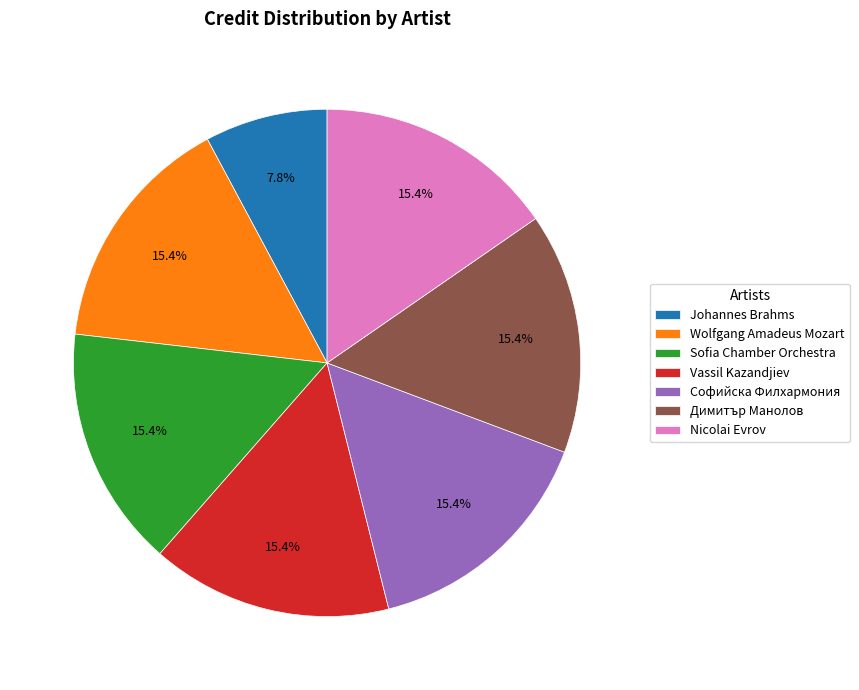

The Nicolai Evrov slice represents 8% of the pie. True or false?

False